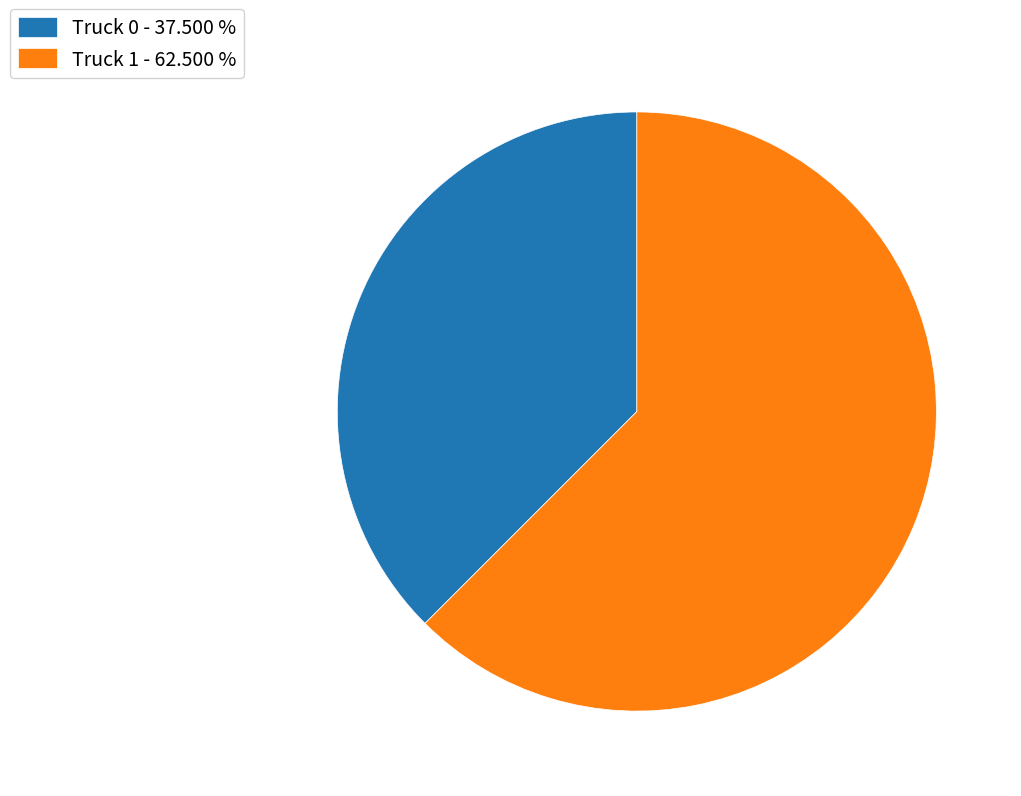

Which category has the smallest portion of the pie?

Truck 0